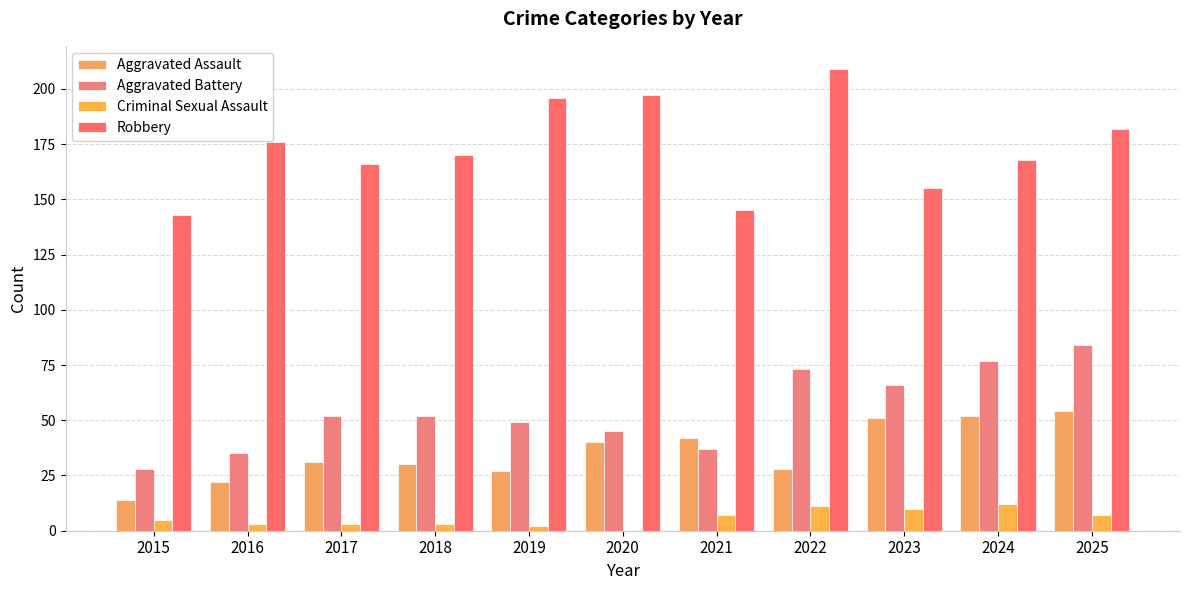

Which category has the lowest value across all series?

2020